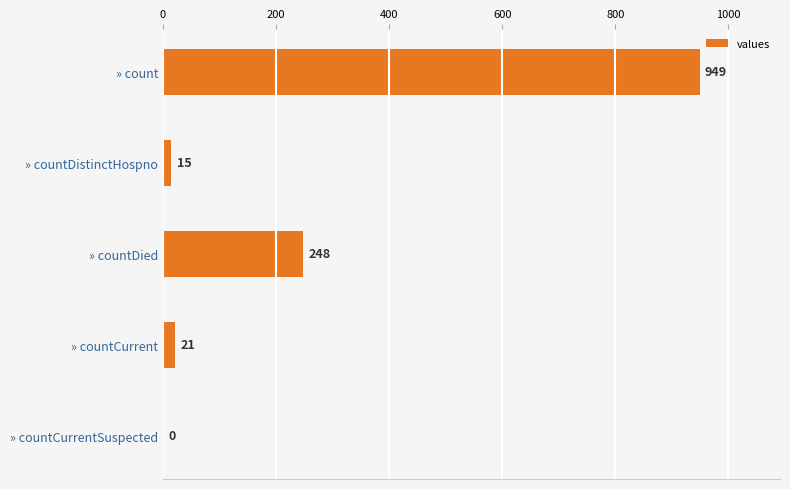

Reading top to bottom, list all the values displayed in this chart.

» count=949	» countDistinctHospno=15	» countDied=248	» countCurrent=21	» countCurrentSuspected=0